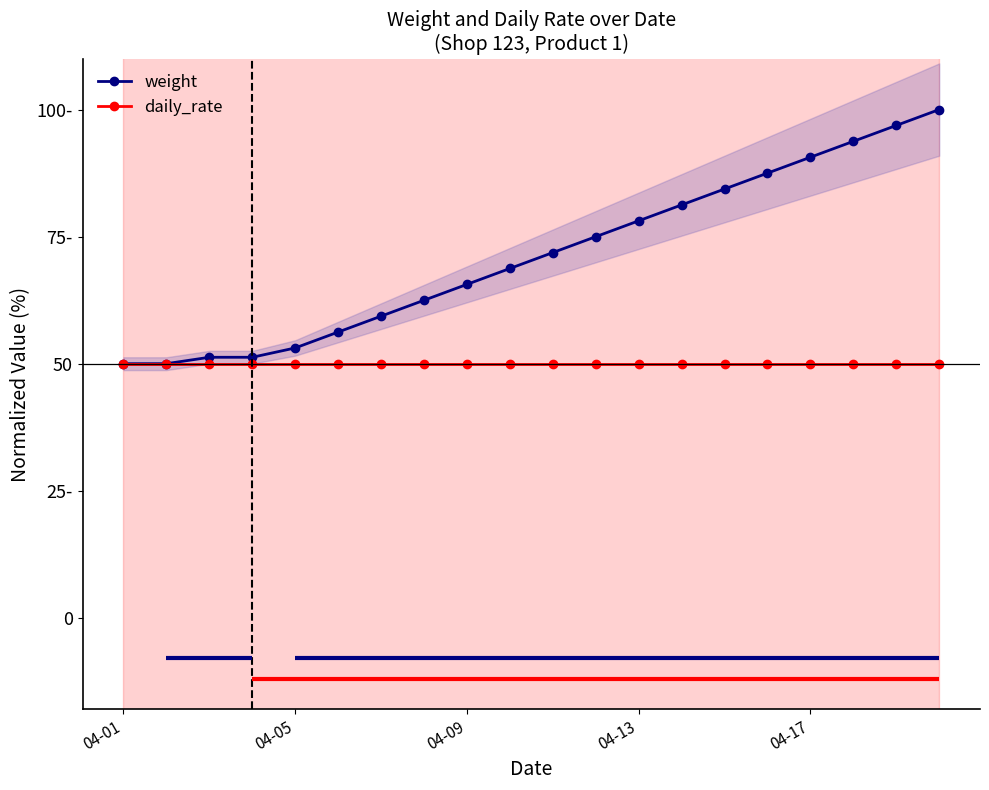

What is the average value of the daily_rate series?

50.0